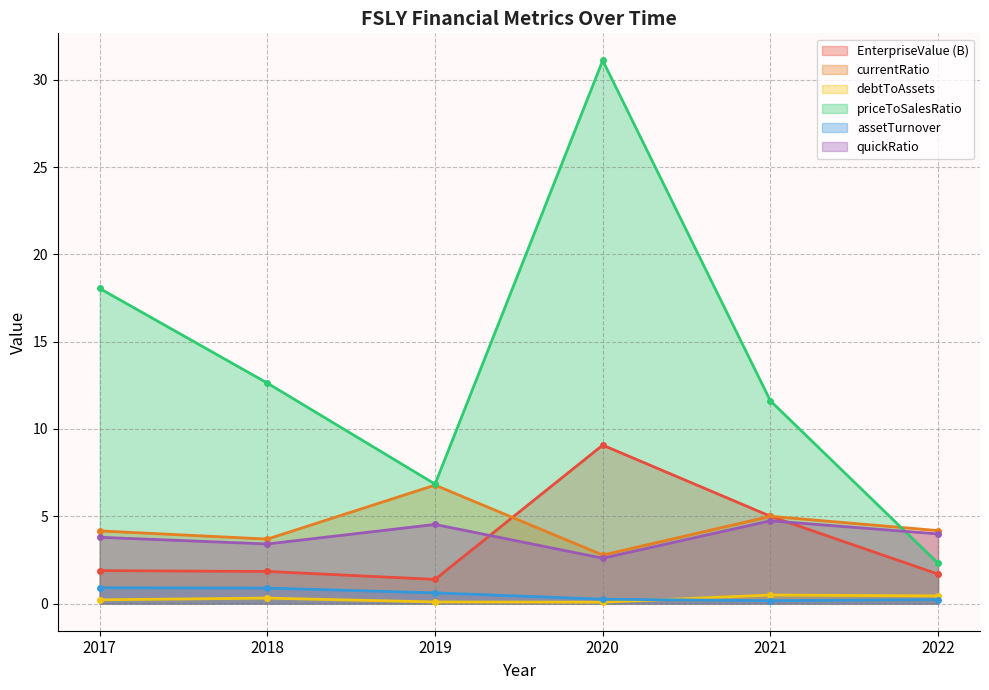

Which category has the highest value in the priceToSalesRatio series?

2020